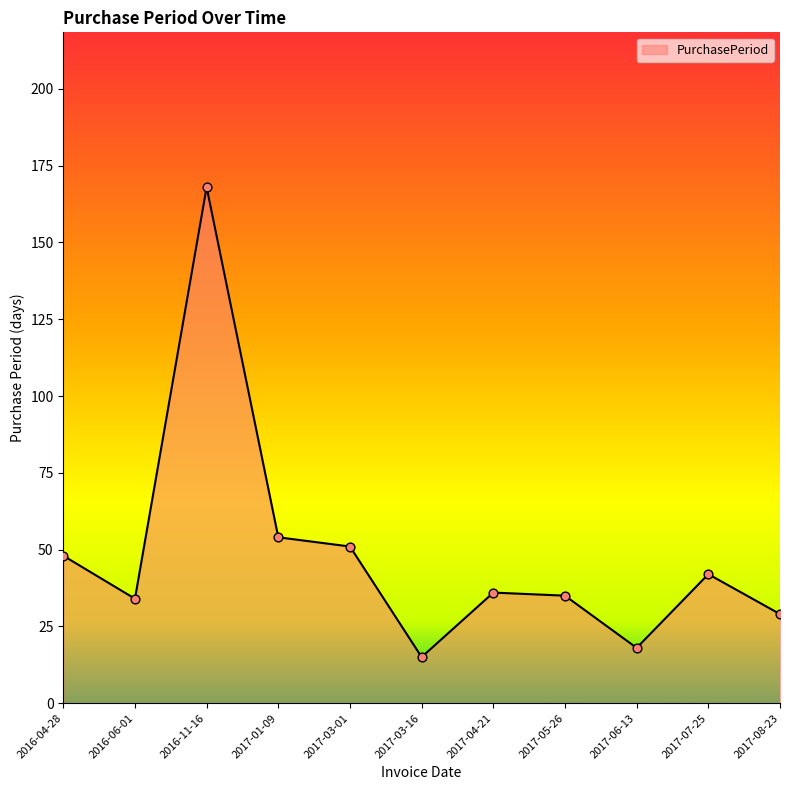

What is the change in value from 2017-01-09 to 2017-05-26?

-19